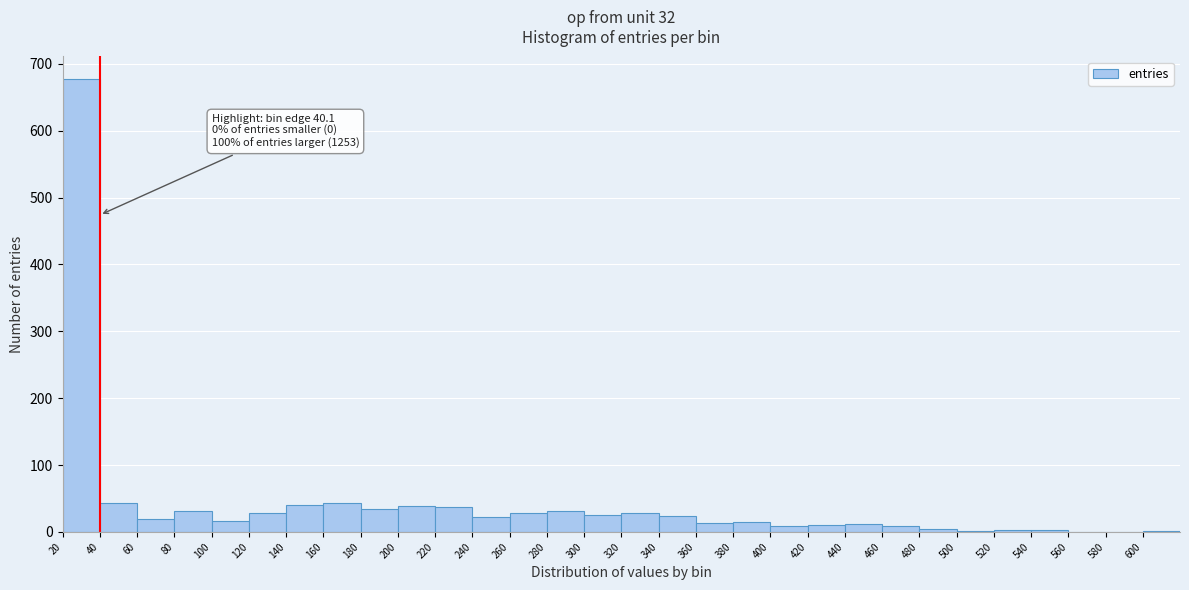

Which range on the x-axis has the tallest bar?

20 to 40